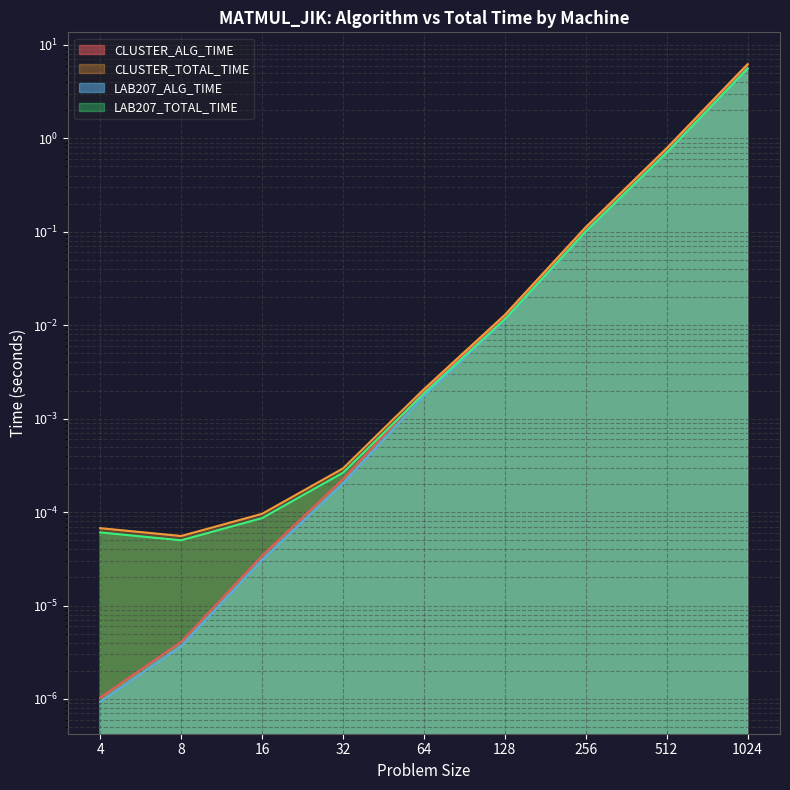

What value does the CLUSTER_ALG_TIME series have at 1024?

6.2